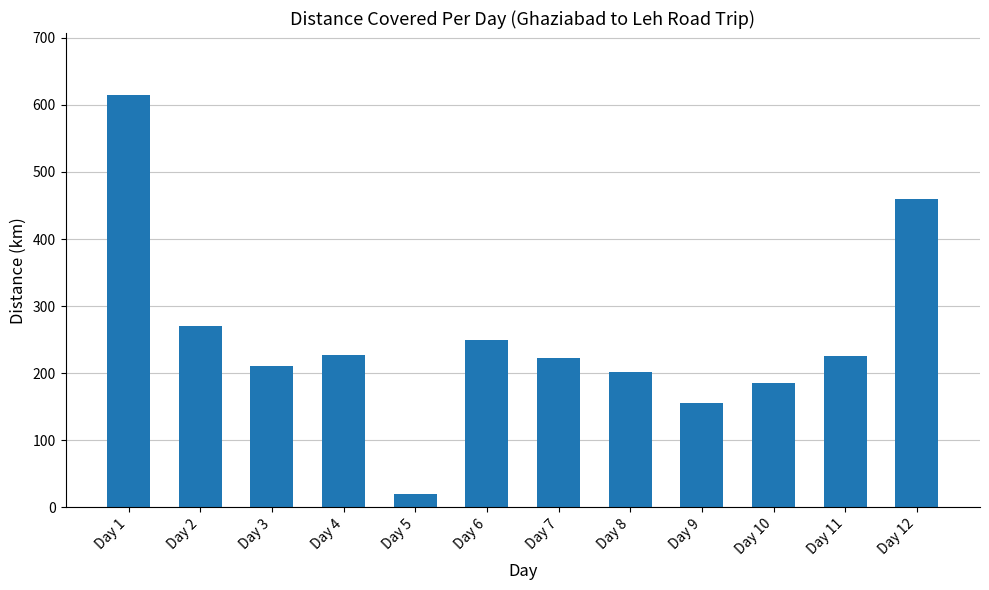

What is the difference between the values at Day 2 and Day 6?

20